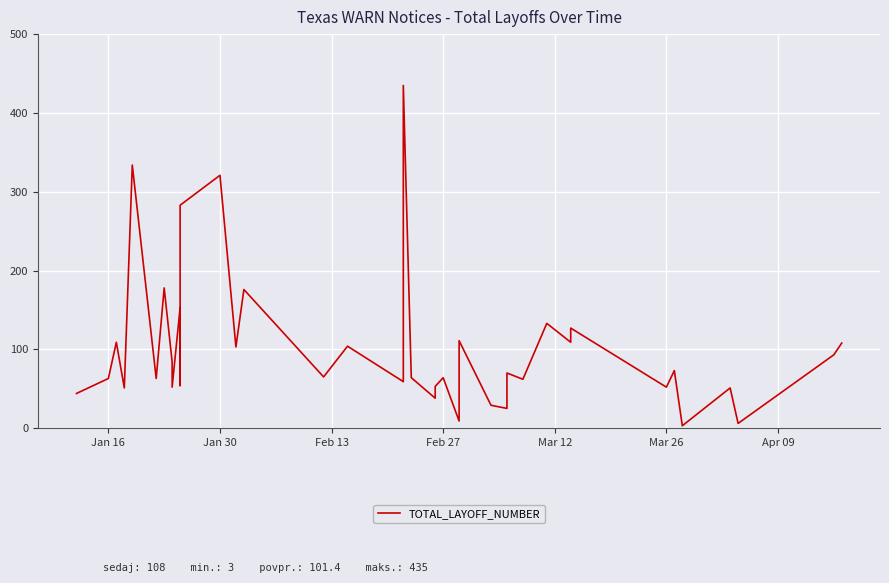

How many lines are shown in the chart?

1